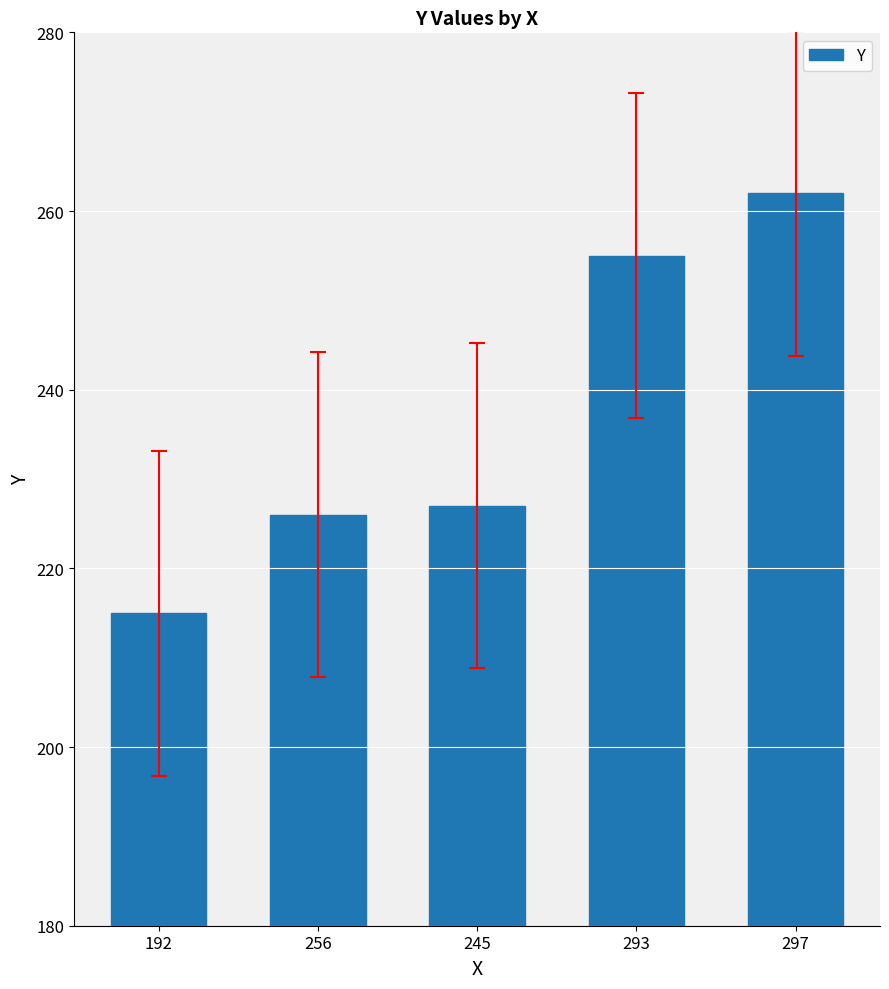

List the labels in order of value, largest first.

297, 293, 245, 256, 192